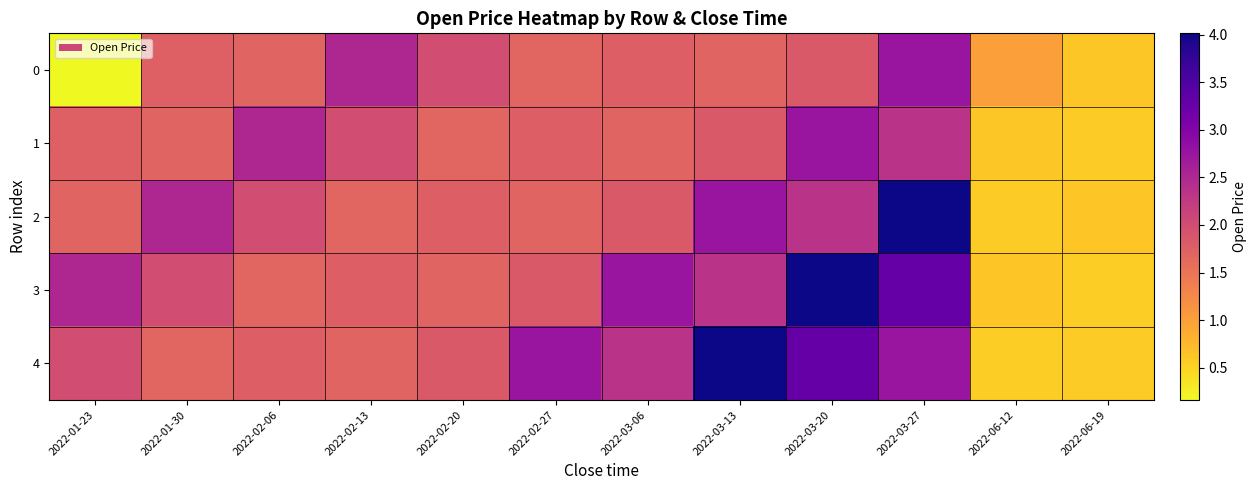

What is the total value across all series at 2022-06-12?

3.3